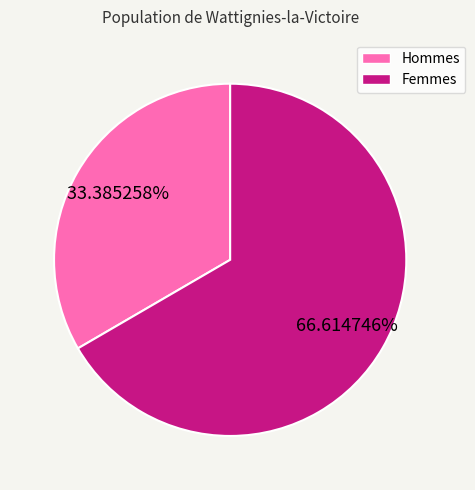

Which slice represents more than half of the pie?

Femmes